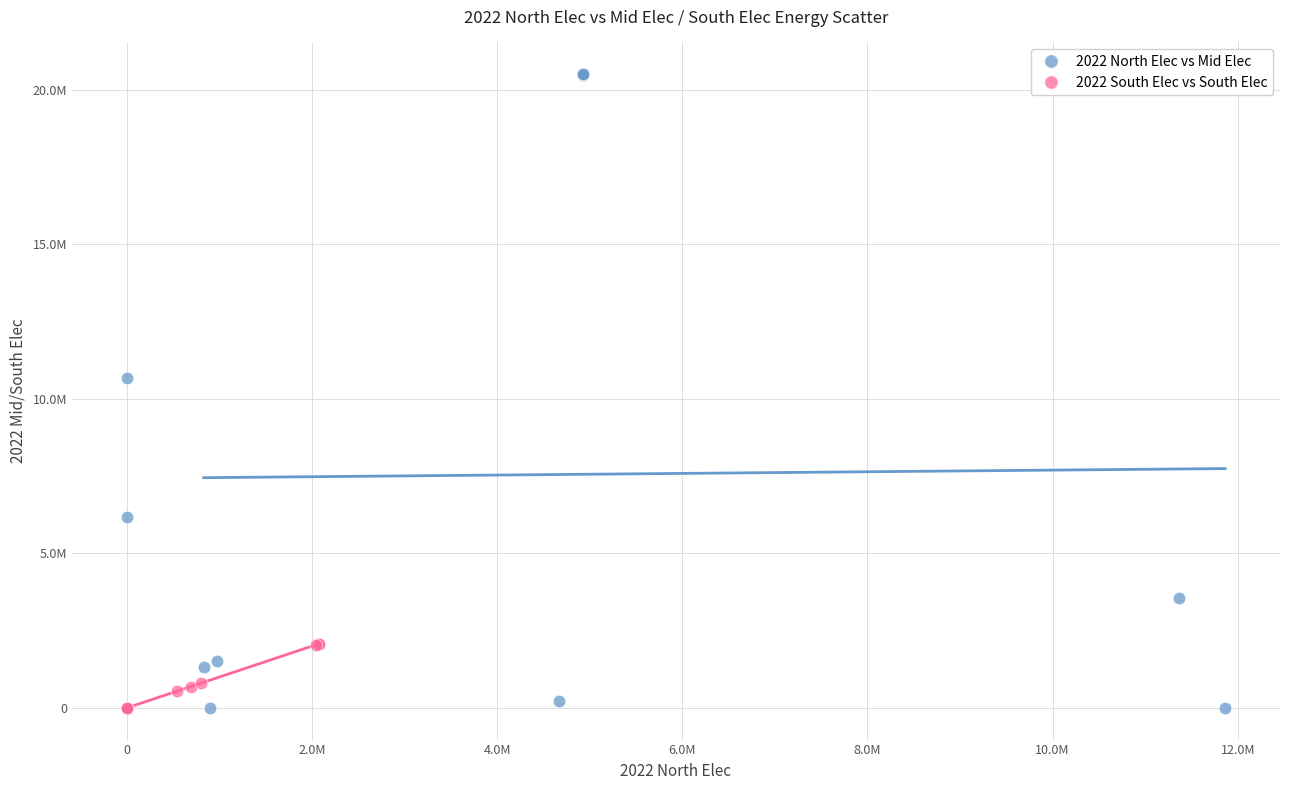

What are all the series names shown in the legend?

2022 North Elec vs Mid Elec, 2022 South Elec vs South Elec